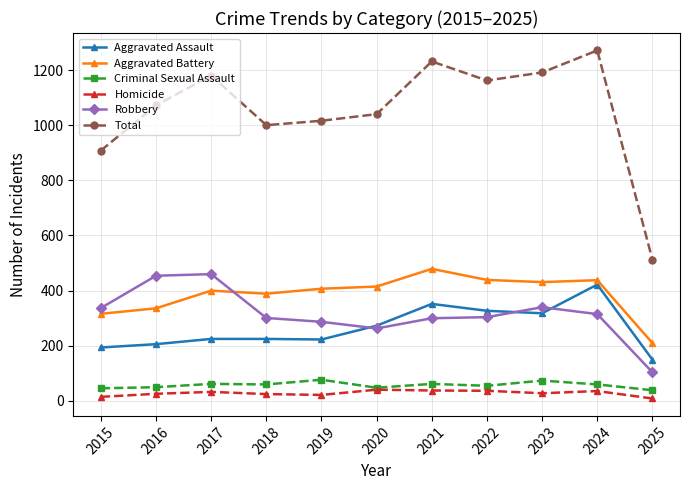

Which label corresponds to the largest value in the chart?

2024